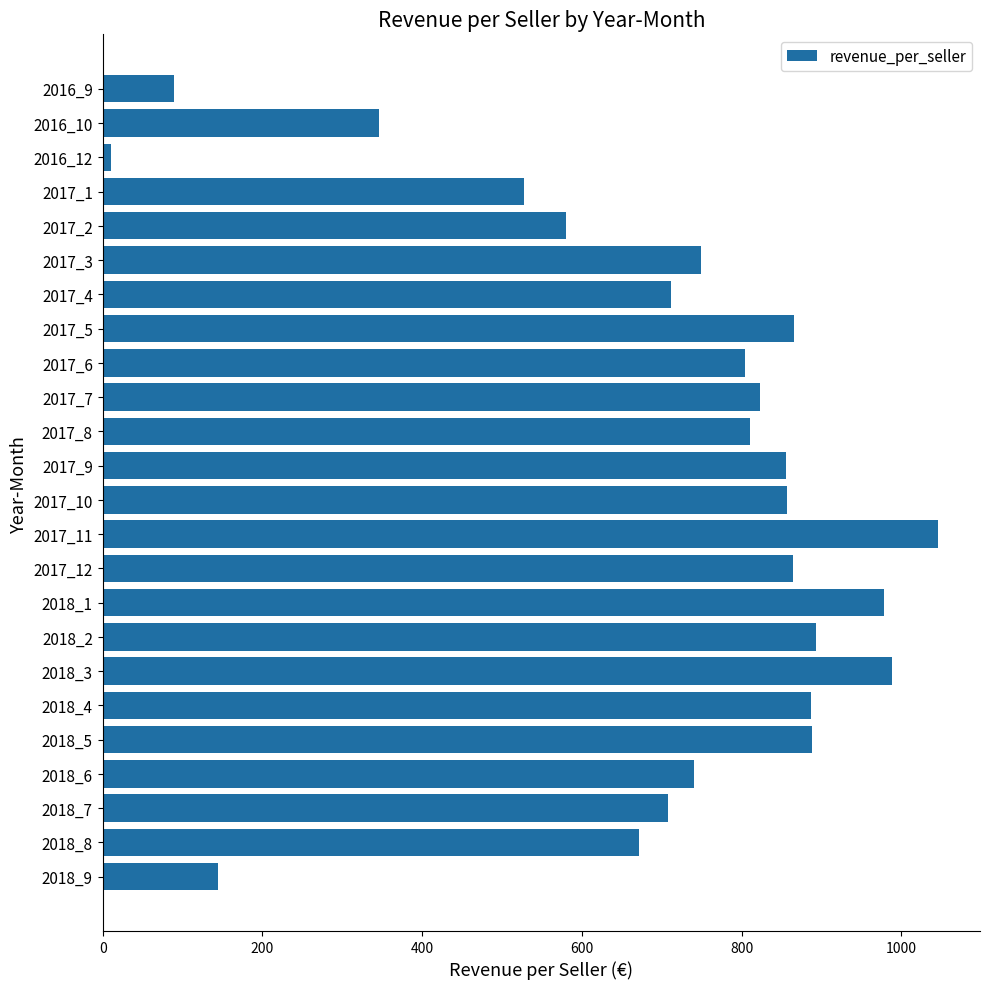

What is the label of the 19th bar from the top?

2018_4